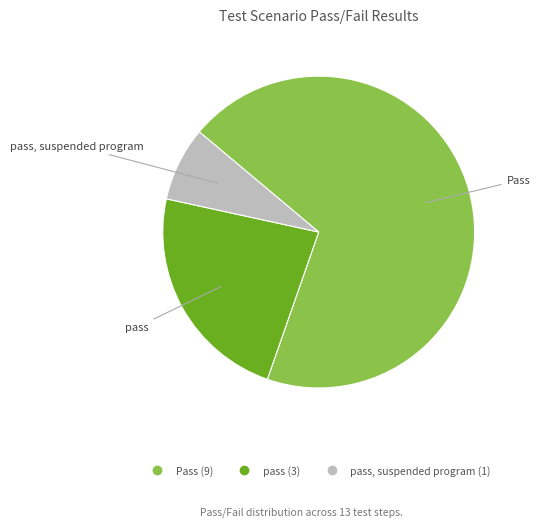

Is there any slice that represents more than half of the pie?

Yes